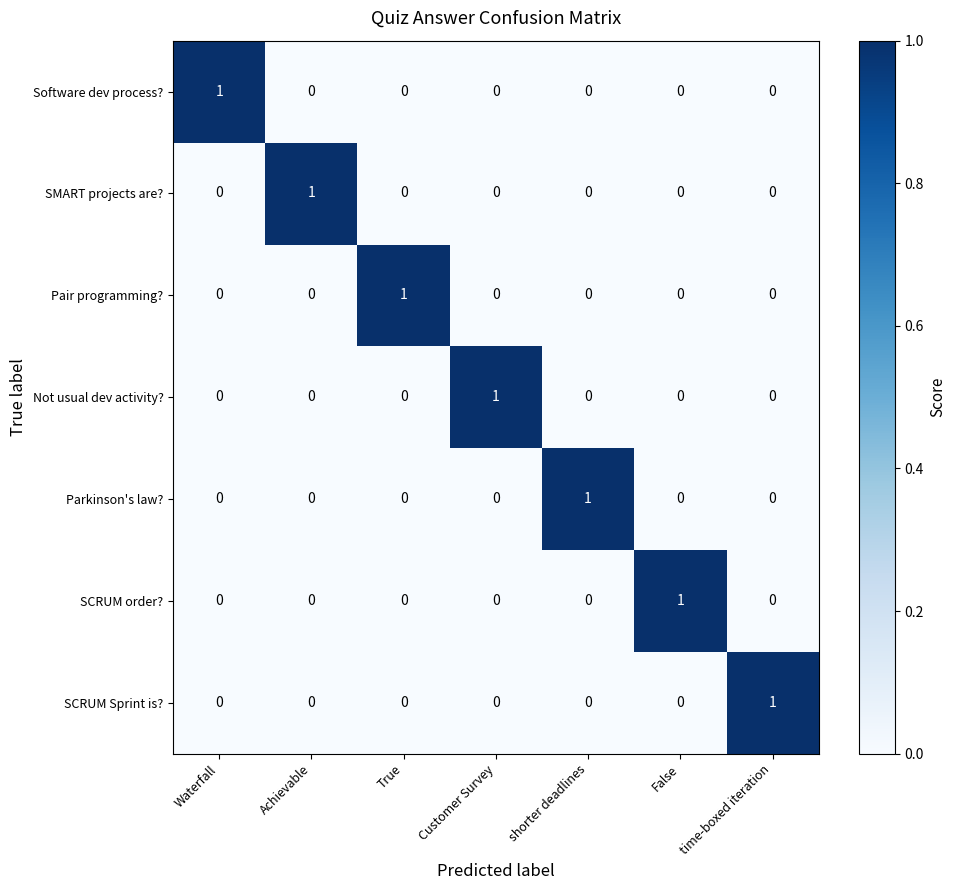

Count the Parkinson's law? values in the range 0 to 1.

7